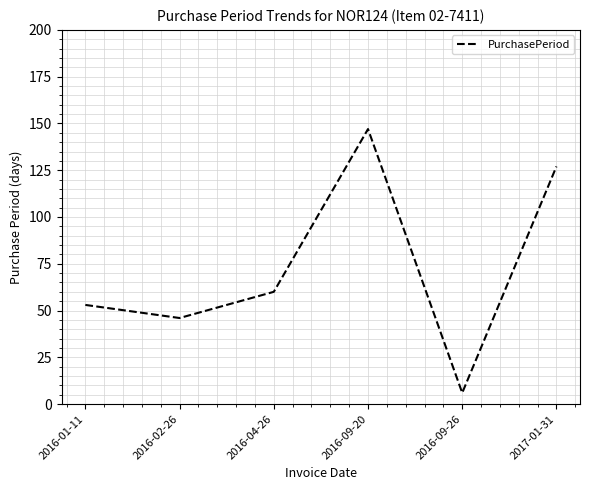

Between 2016-04-26 and 2016-09-26, which is larger?

2016-04-26